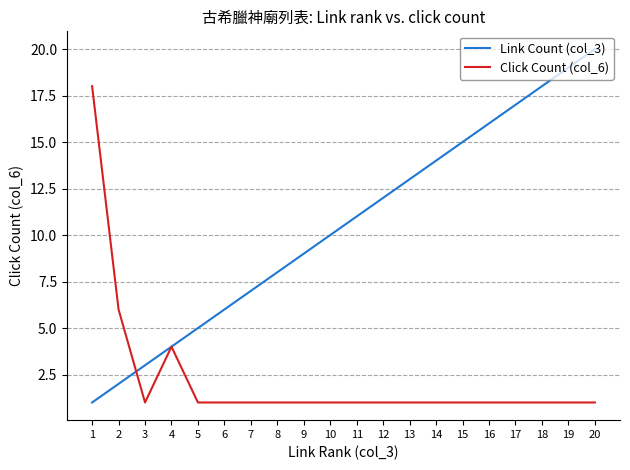

What is the sum of the Link Count (col_3) values at 3 and 6?

9